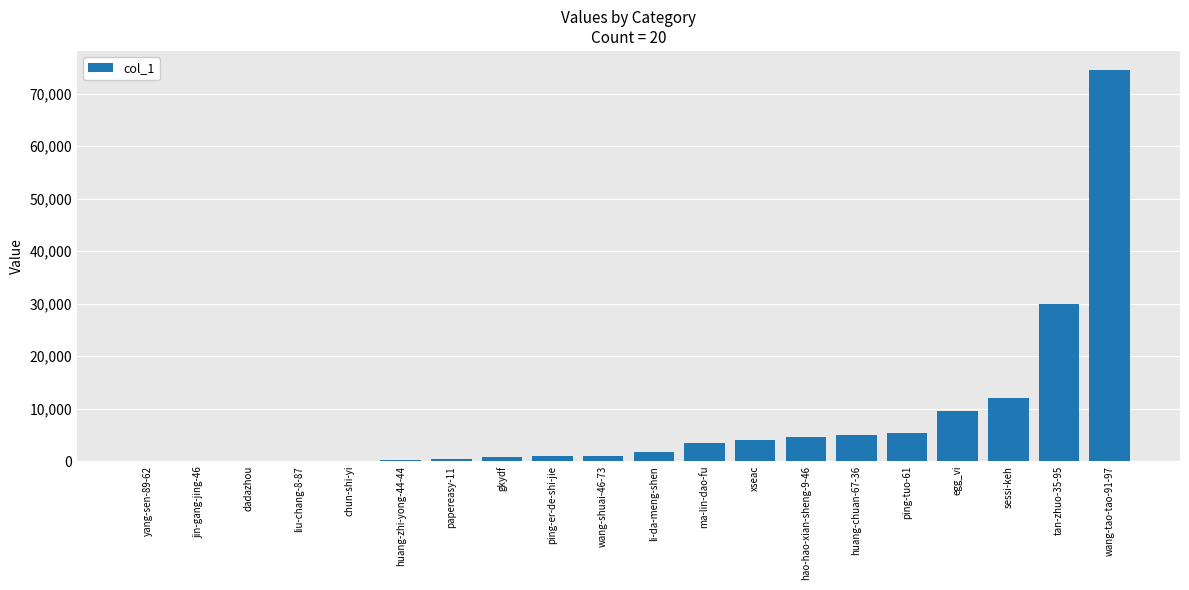

The value at egg_vi is 12386. True or false?

False